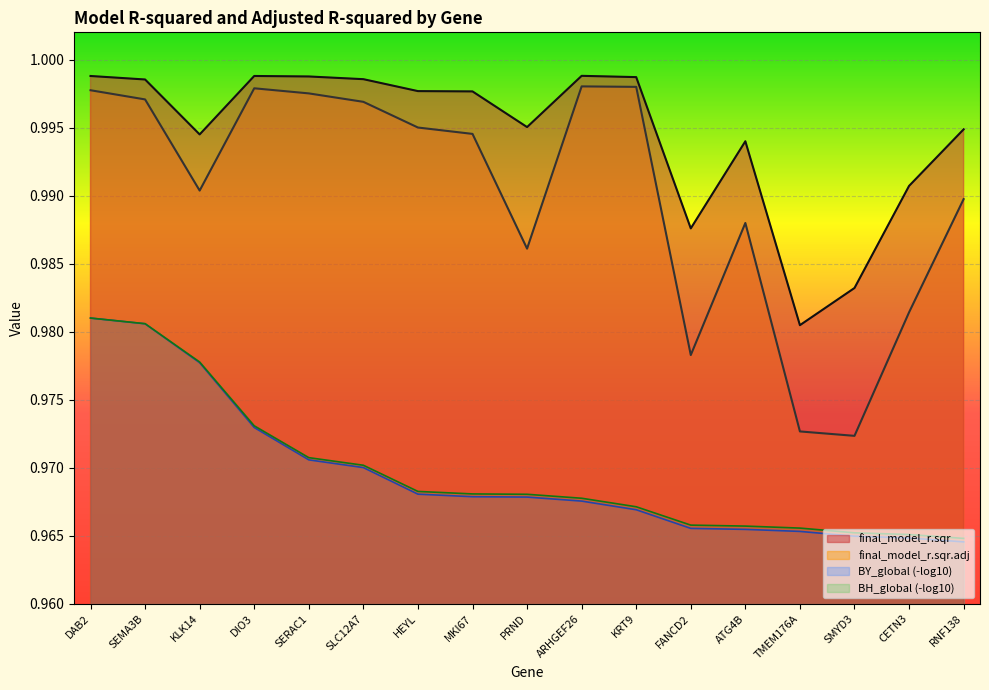

What is the sum of the final_model_r.sqr values at PRND and SEMA3B?

2.0